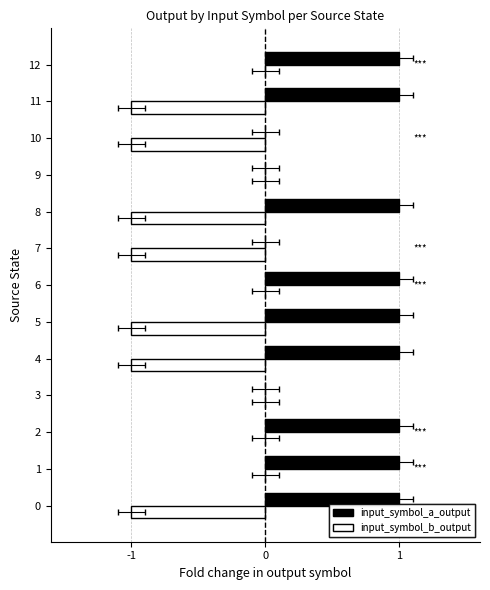

Is the value of input_symbol_b_output at 12 greater than the value of input_symbol_a_output at 10?

No